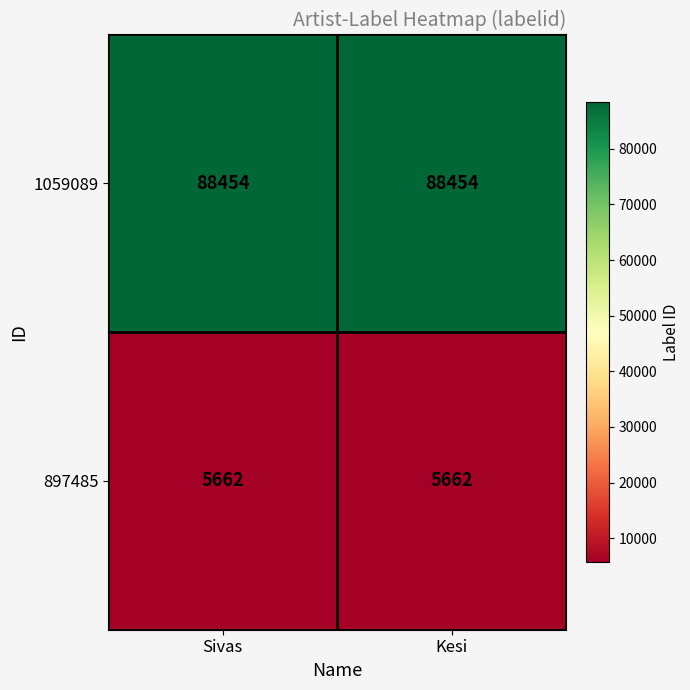

What is the maximum value shown in the chart?

88454